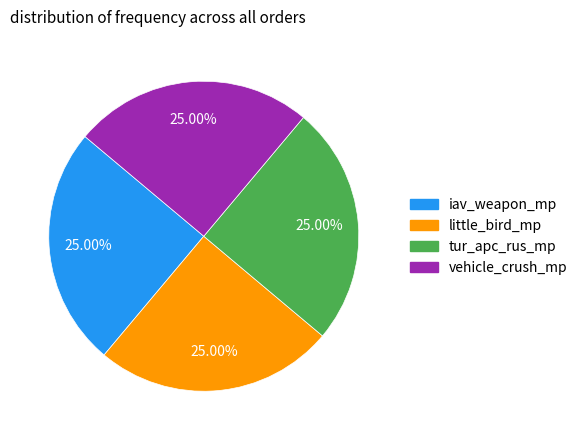

Combined, what portion of the pie is vehicle_crush_mp and iav_weapon_mp?

50.0%